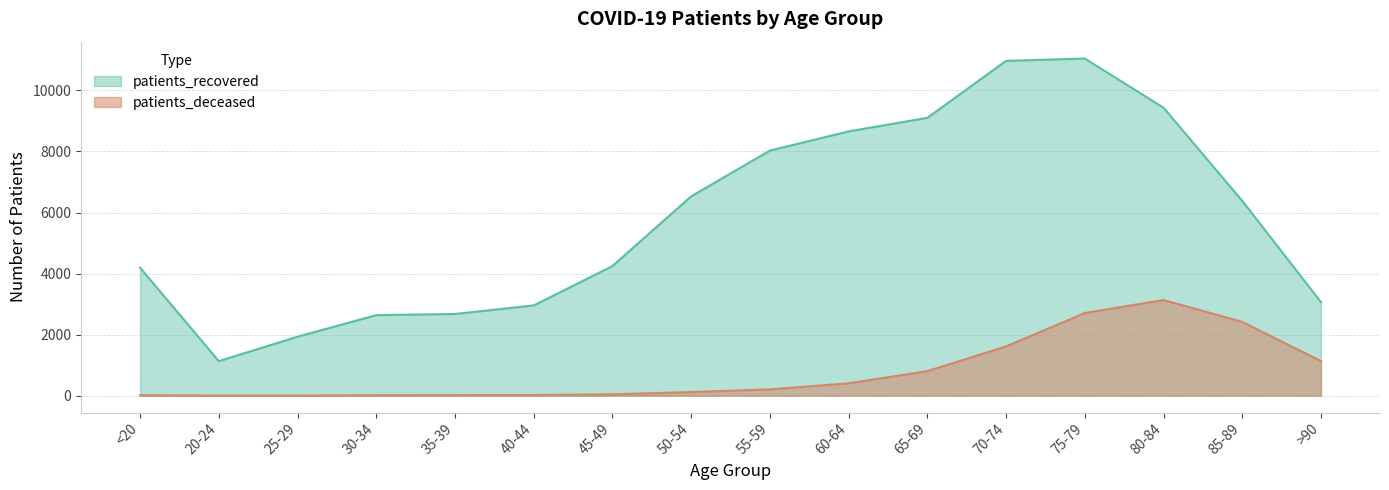

Reading right to left, list all the values displayed in this chart.

patients_deceased: 1133	2418	3134	2708	1615	804	406	209	119	45	23	17	16	3	4	16
patients_recovered: 3065	6383	9435	11046	10970	9103	8659	8031	6531	4247	2958	2677	2639	1933	1132	4194